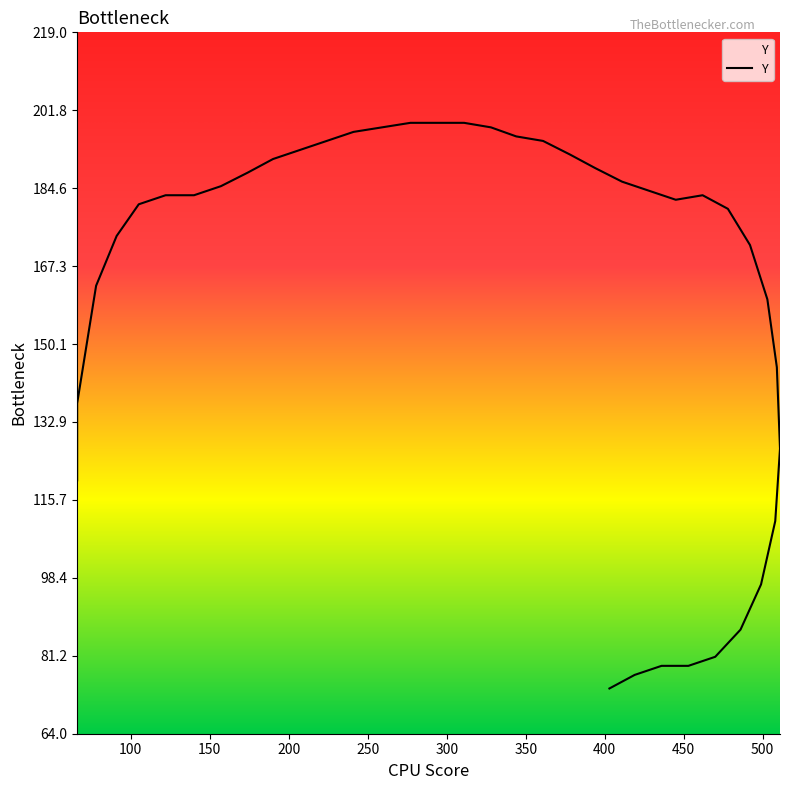

What is the sum of all values?

6409